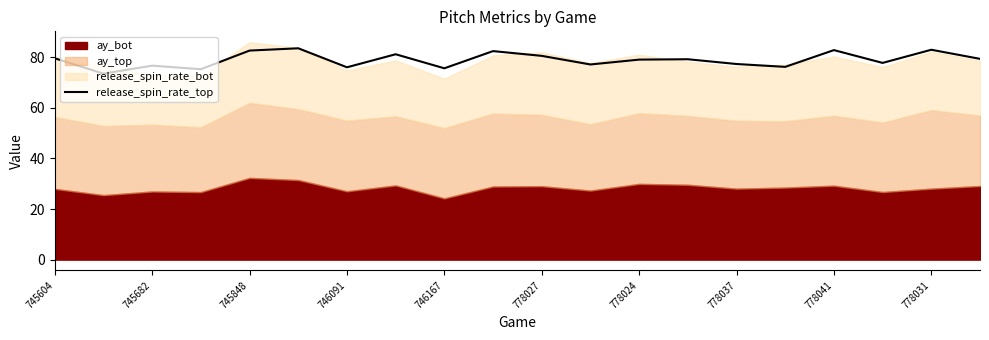

What is the minimum value for release_spin_rate_top?

73.6